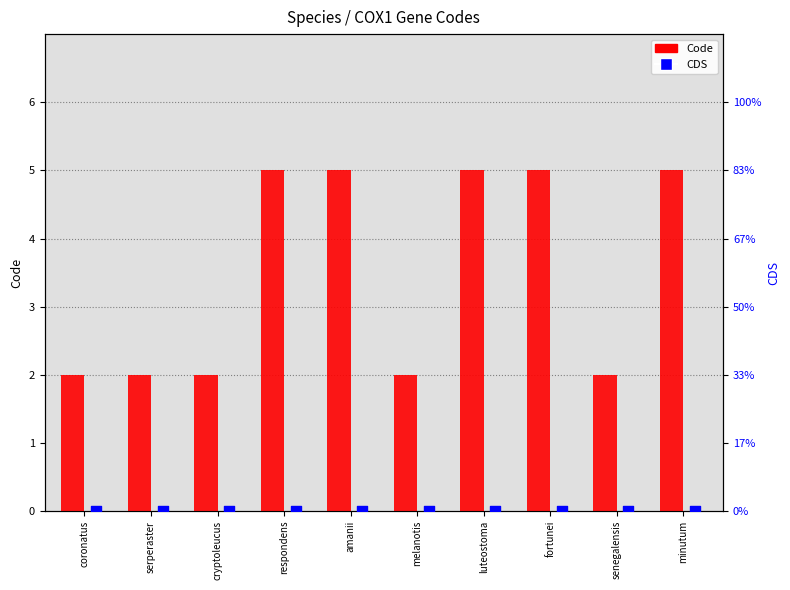

What is the total value across all series at serperaster?

2